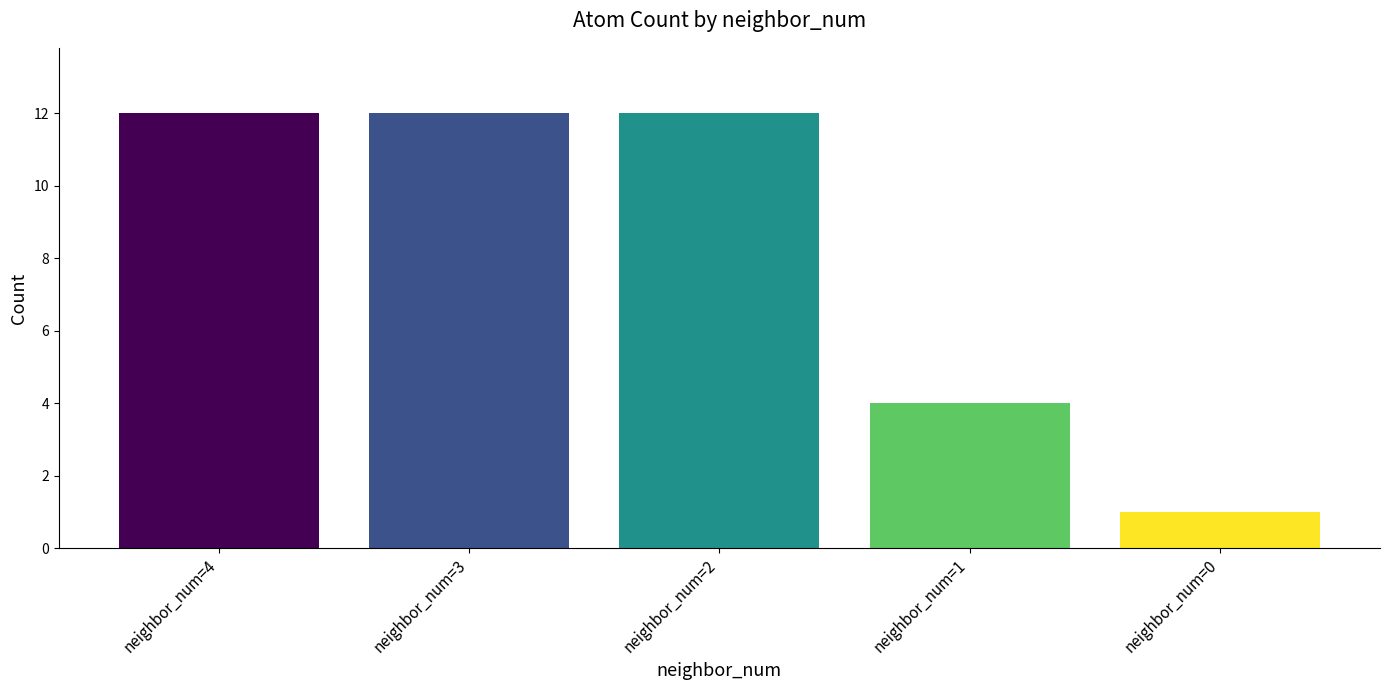

Where is the data nearest to the value 6?

neighbor_num=1